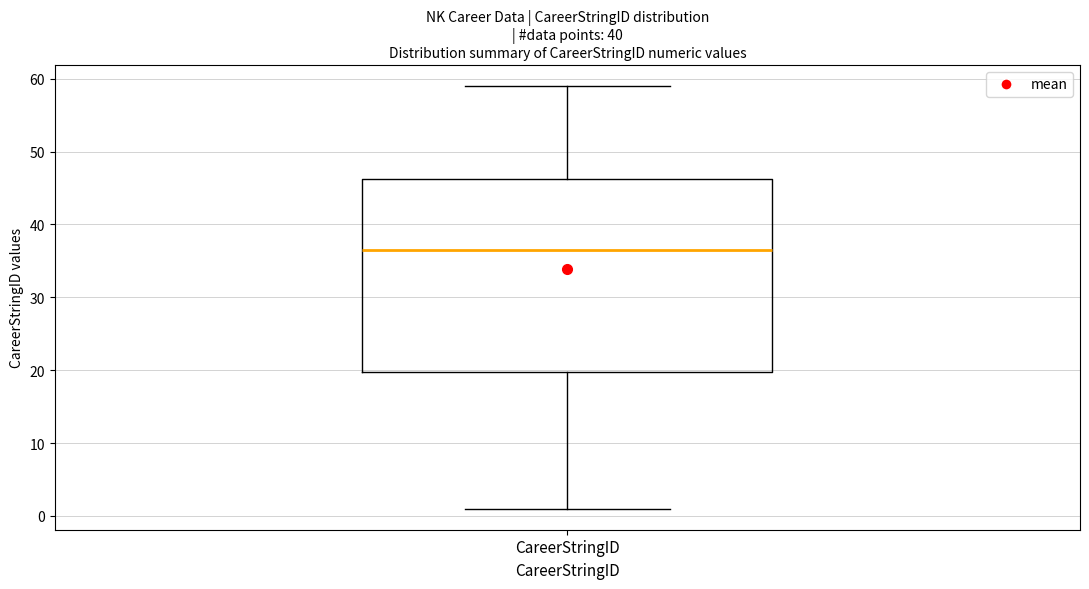

Transcribe this box plot: give where the median line is, the range the box spans, and where the two whiskers end, as read against the y-axis. The values are not printed on the chart, so give them approximately, as read against the axis.

median 37, box 20 to 46, whiskers 1 to 59